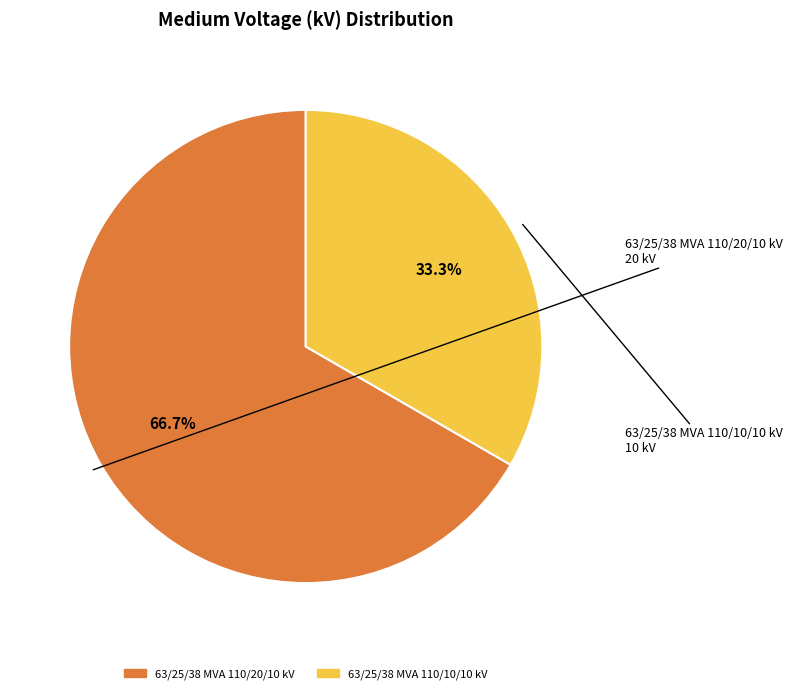

Is it true that 63/25/38 MVA 110/10/10 kV is 22% of the pie?

False